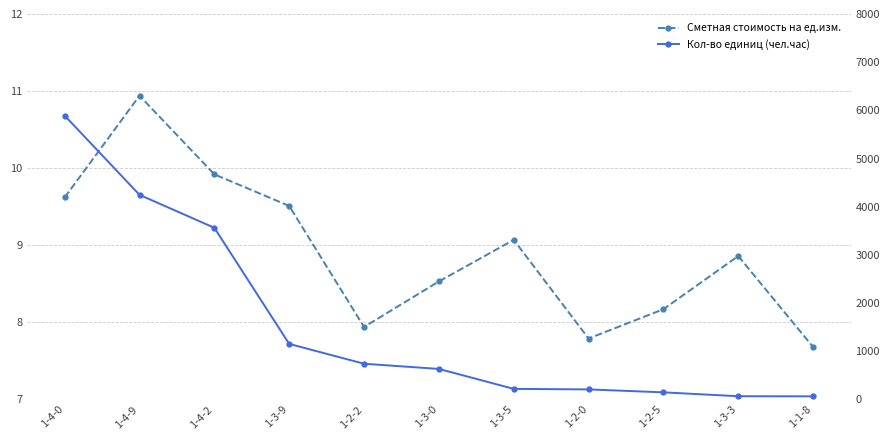

What is the difference between the second highest and minimum values in the Кол-во единиц (чел.час) series?

4182.2